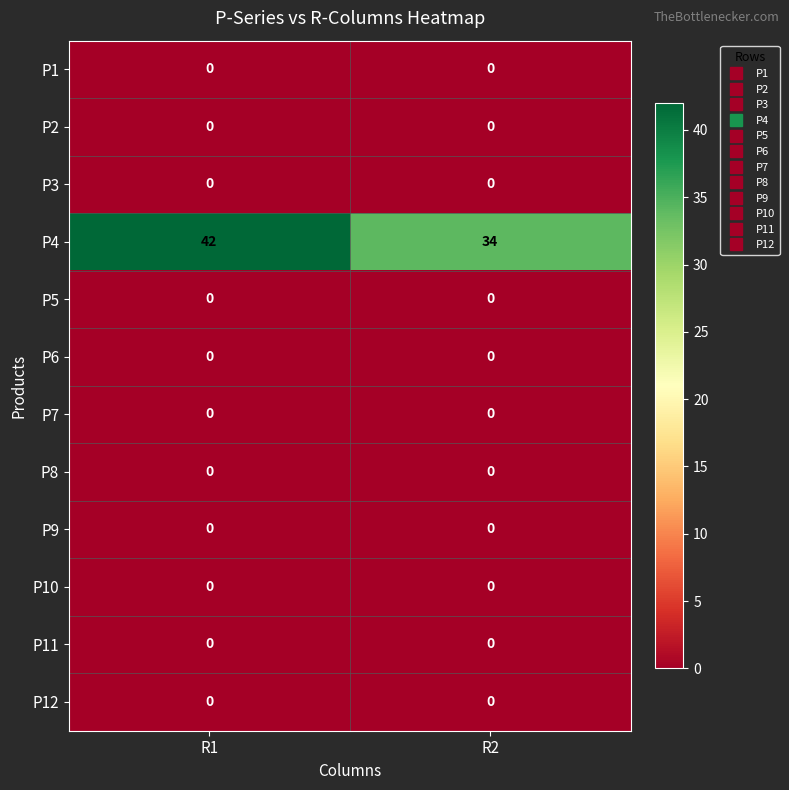

Reading left to right, transcribe all the data shown in this chart.

P1: 0	0
P2: 0	0
P3: 0	0
P4: 42	34
P5: 0	0
P6: 0	0
P7: 0	0
P8: 0	0
P9: 0	0
P10: 0	0
P11: 0	0
P12: 0	0